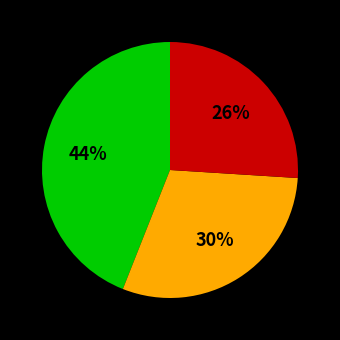

Is there a majority slice in this chart?

No